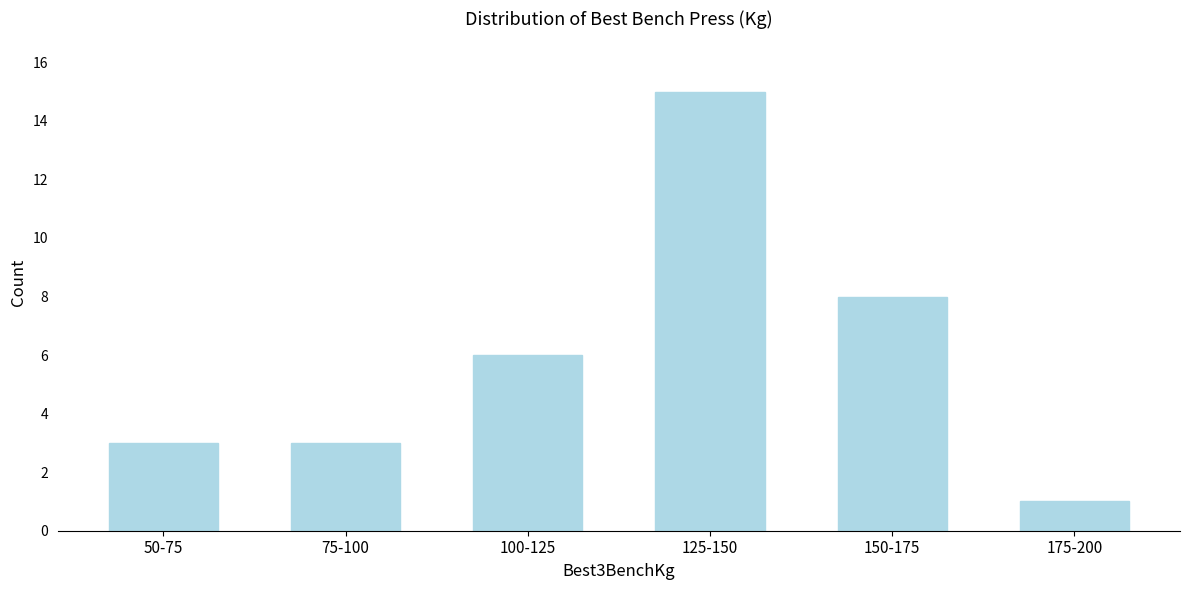

Reading left to right, list all the values displayed in this chart.

3	3	6	15	8	1